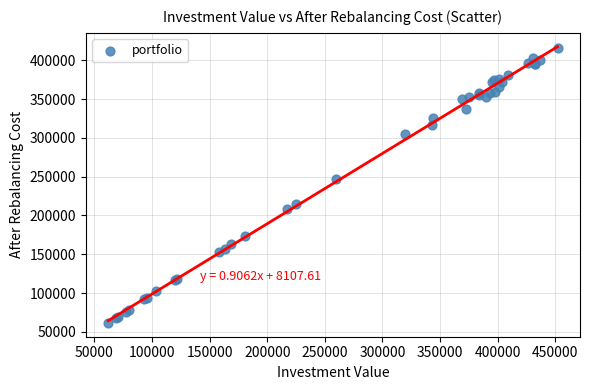

What Y value in the scatter plot is closest to 238564?

247517.9